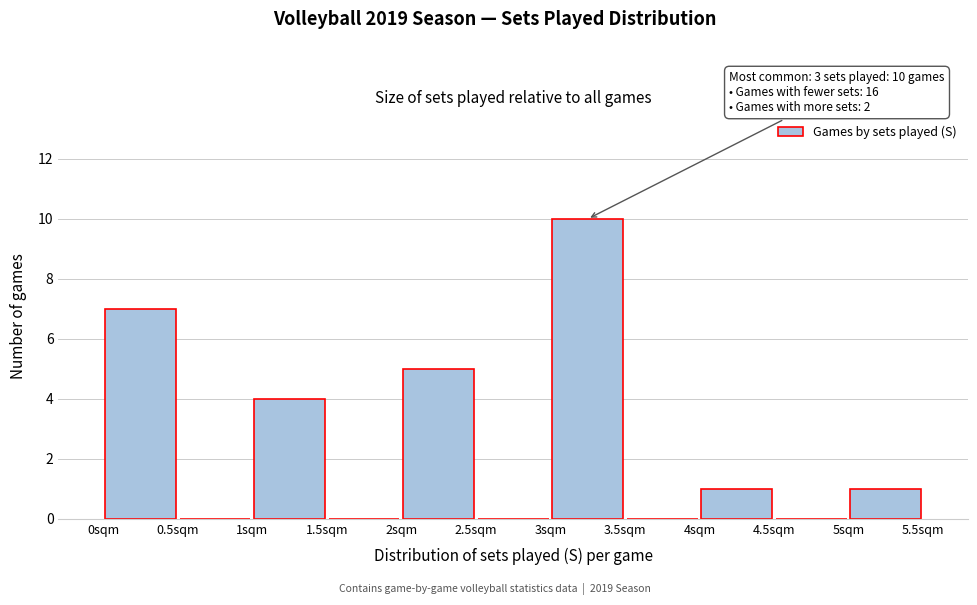

Which range on the x-axis has the tallest bar?

3.0 to 3.5